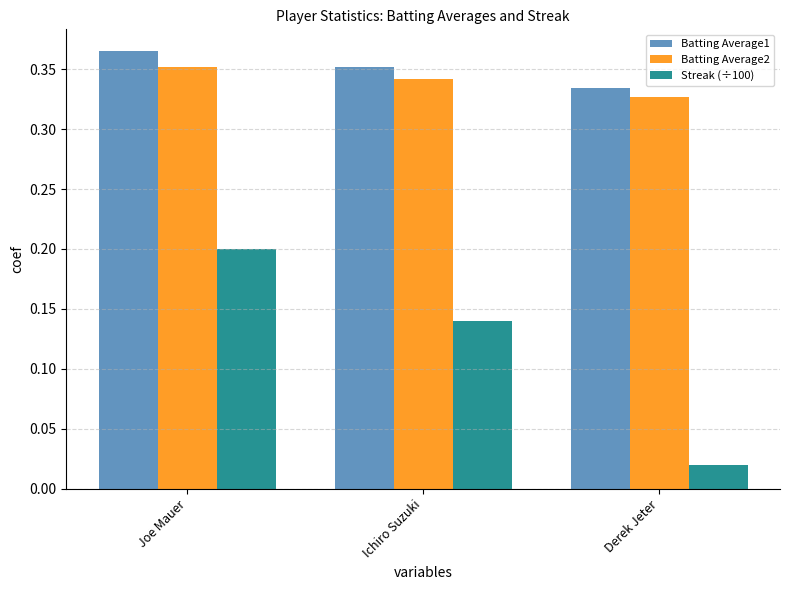

Are the bars grouped side by side (vs. stacked)?

Yes